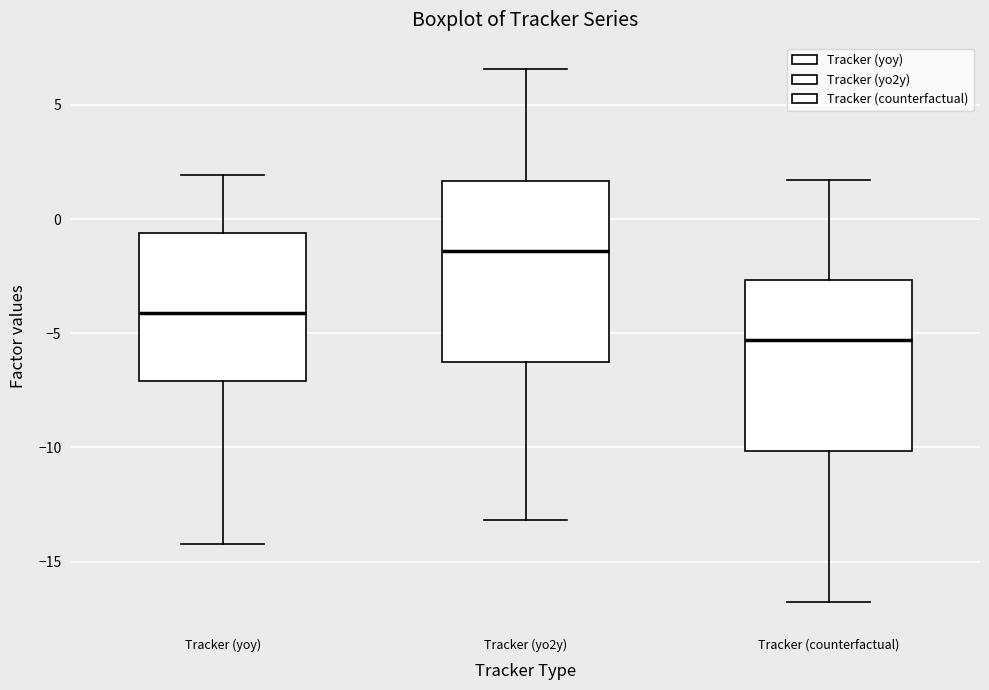

Reading left to right, read every box against the y-axis: the position of its median line, the range the box covers, and the ends of its whiskers. The values are not printed on the chart, so give them approximately, as read against the axis.

Tracker (yoy): median -4.0, box -7.0 to -0.5, whiskers -14.5 to 2.0
Tracker (yo2y): median -1.5, box -6.5 to 1.5, whiskers -13.0 to 6.5
Tracker (counterfactual): median -5.5, box -10.0 to -2.5, whiskers -17.0 to 1.5